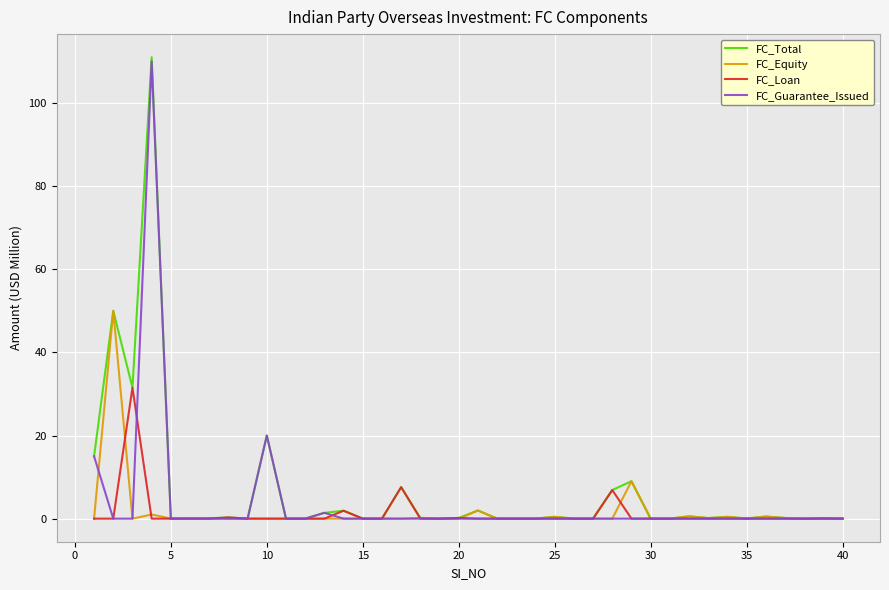

How many series are shown in this chart?

4